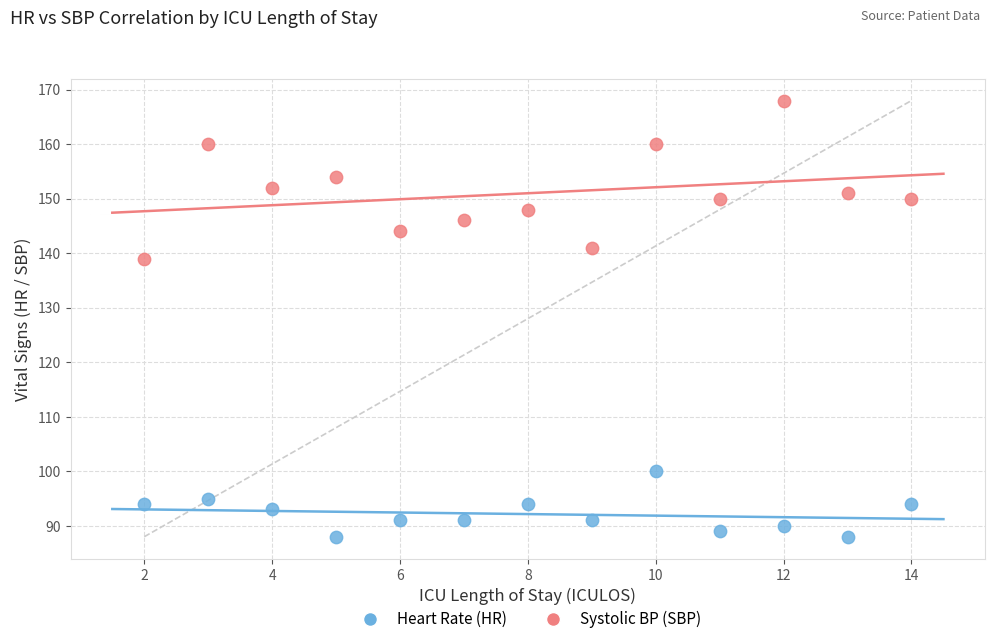

Which series has the largest Y range (max minus min)?

Systolic BP (SBP)